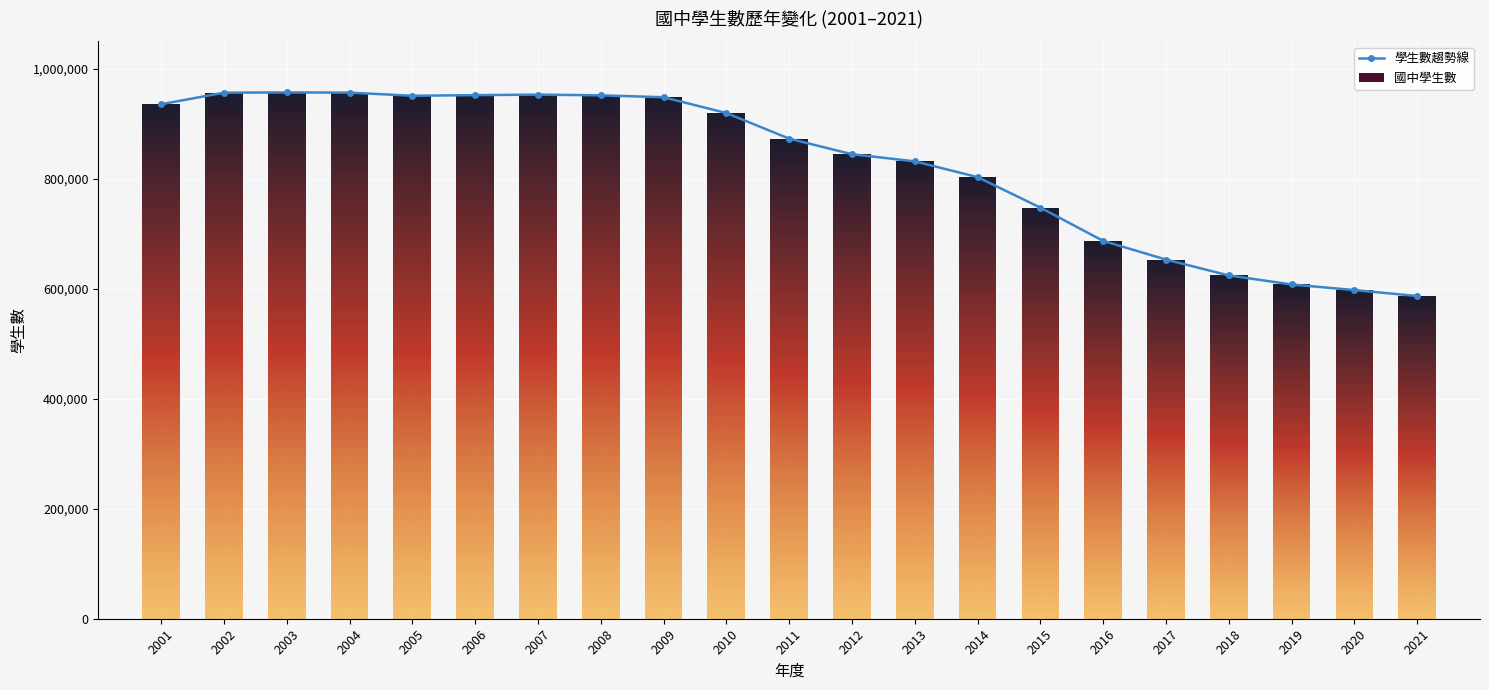

What is the value of the 15th bar from the left?

747724